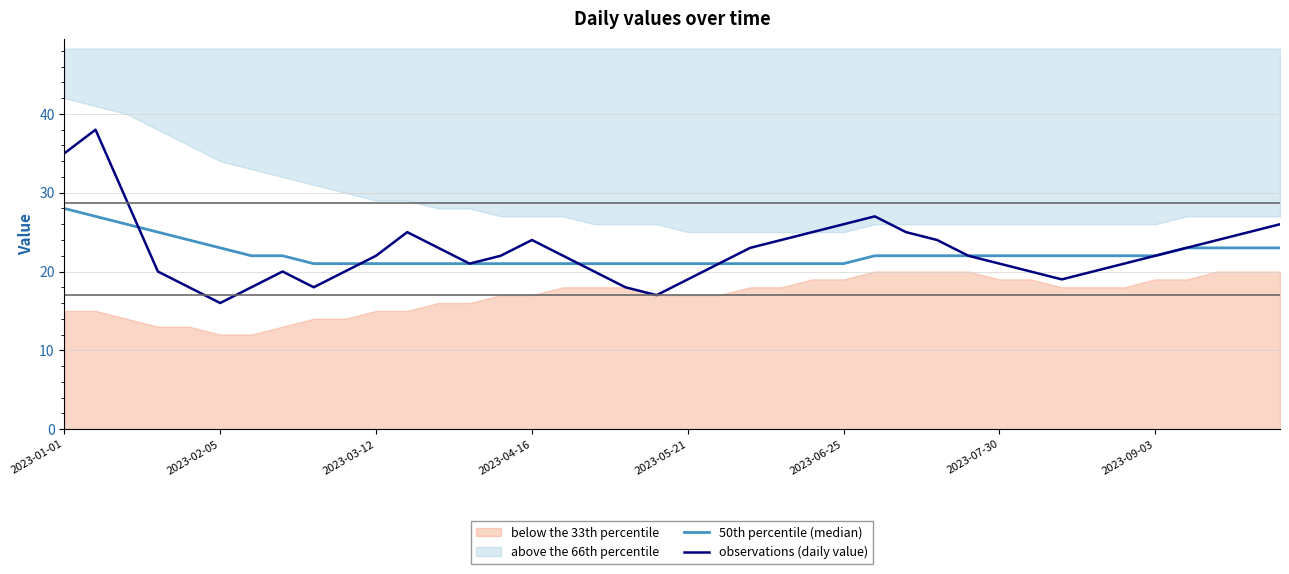

How many values in the 50th percentile (median) series are below 22?

18